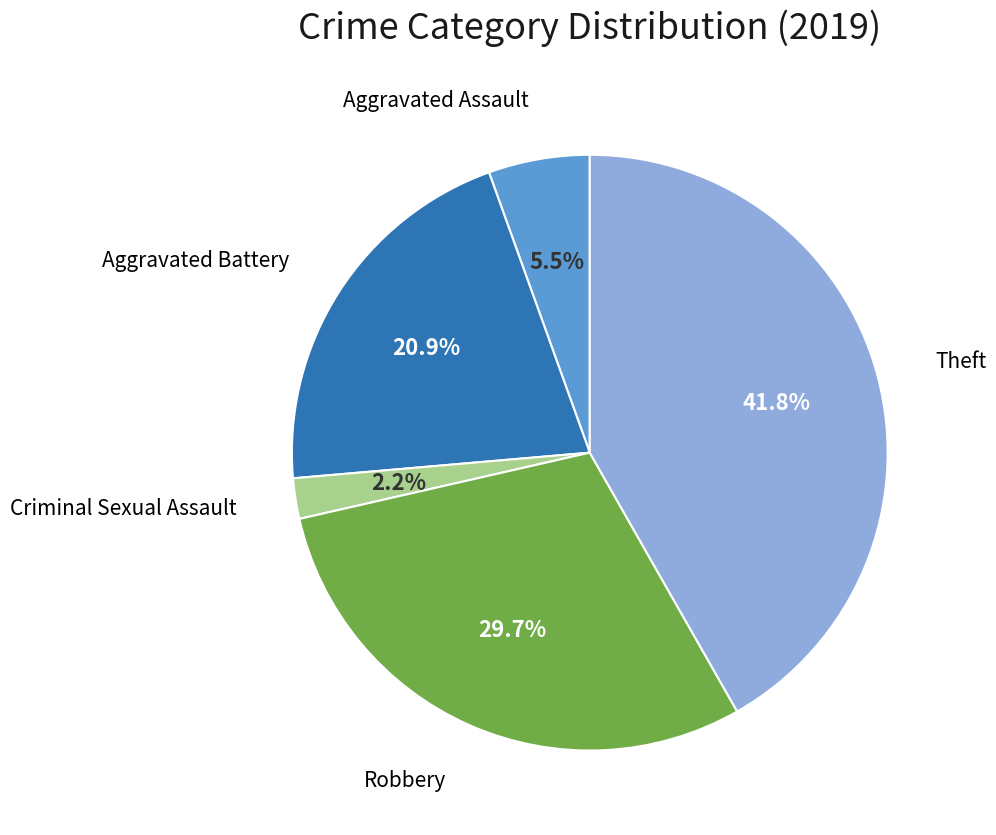

Is there a majority slice in this chart?

No